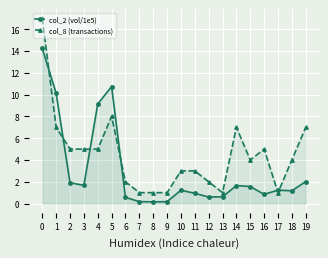

Which series has the largest range (max minus min)?

col_8 (transactions)